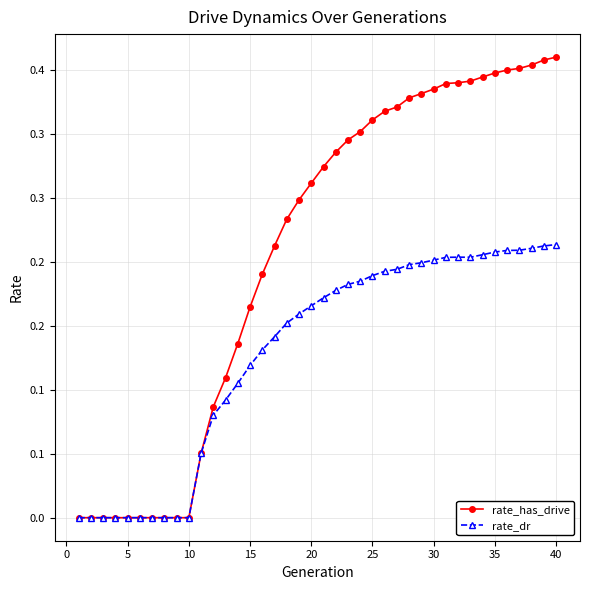

List the series in order of their overall mean, highest first.

rate_has_drive, rate_dr